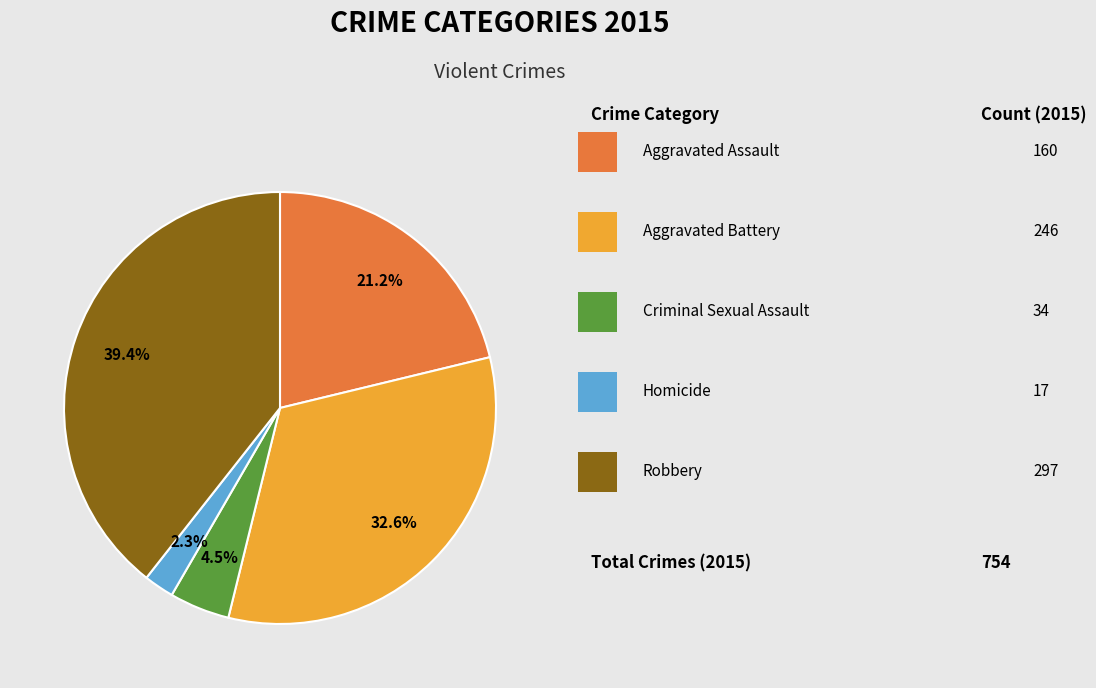

Is there a majority slice in this chart?

No